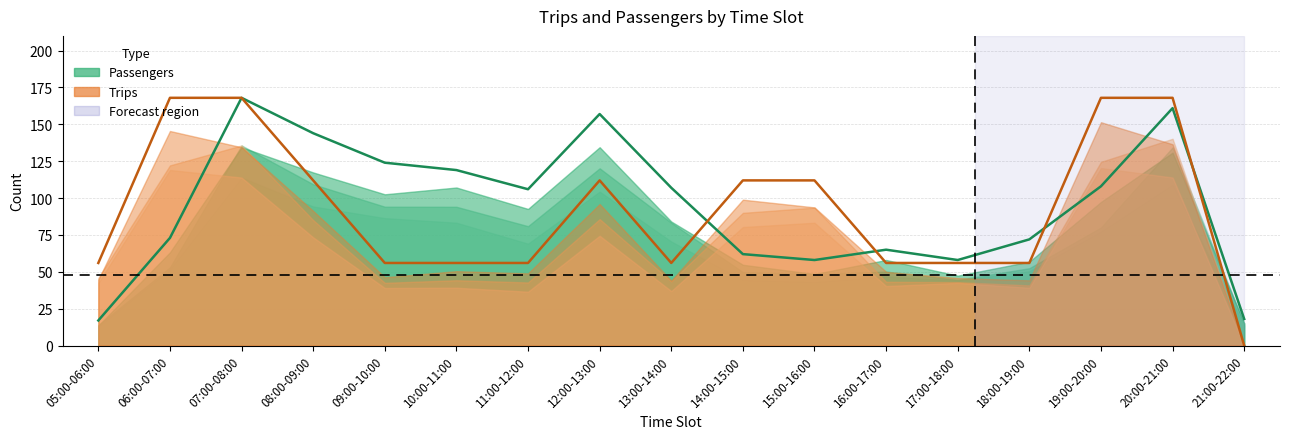

List the series in order of their overall mean, lowest first.

Trips, Passengers